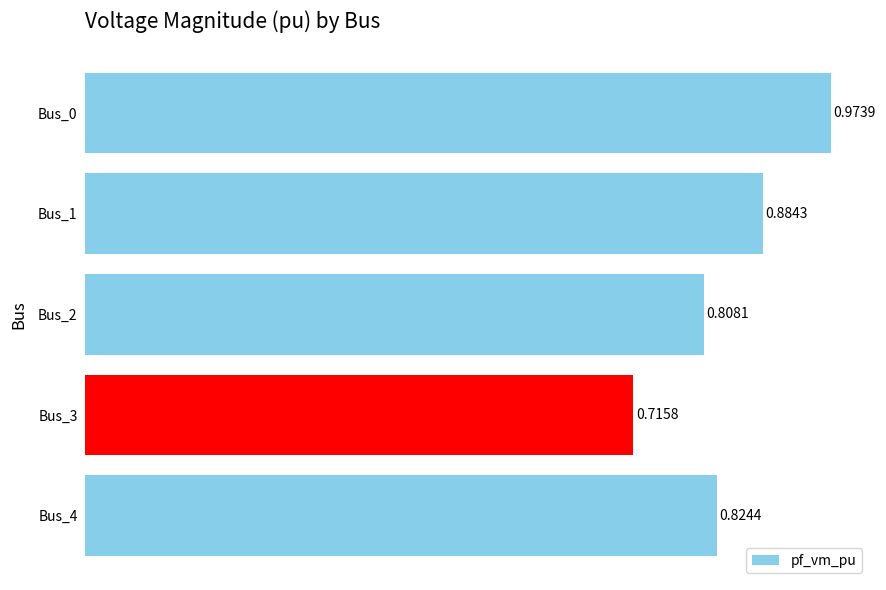

Which has a higher value, Bus_1 or Bus_4?

Bus_1